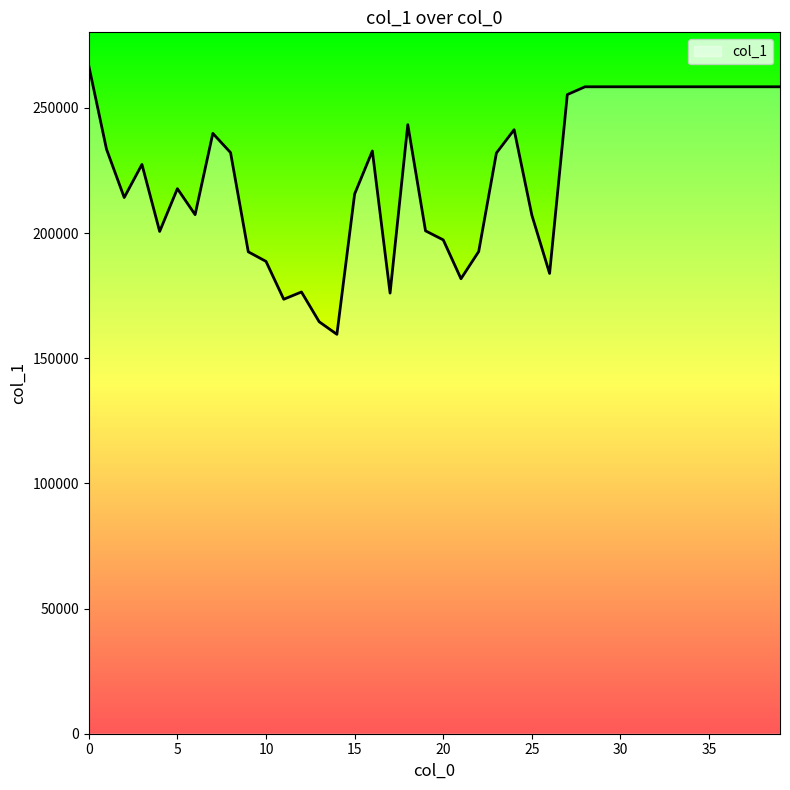

What is the difference between the maximum and minimum values?

107293